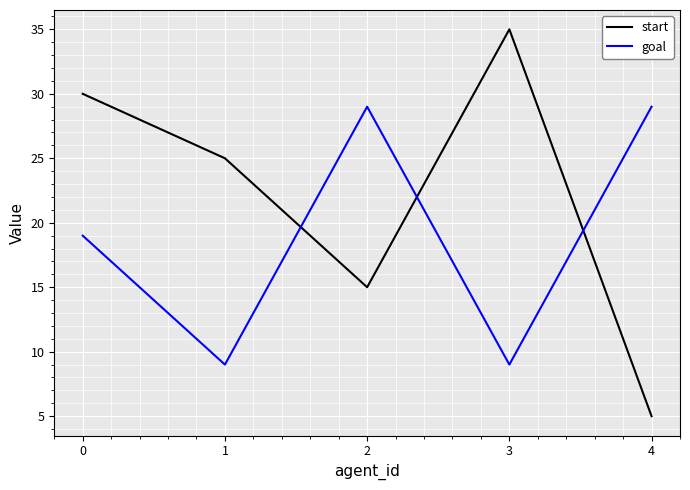

At which label does start reach its minimum?

4